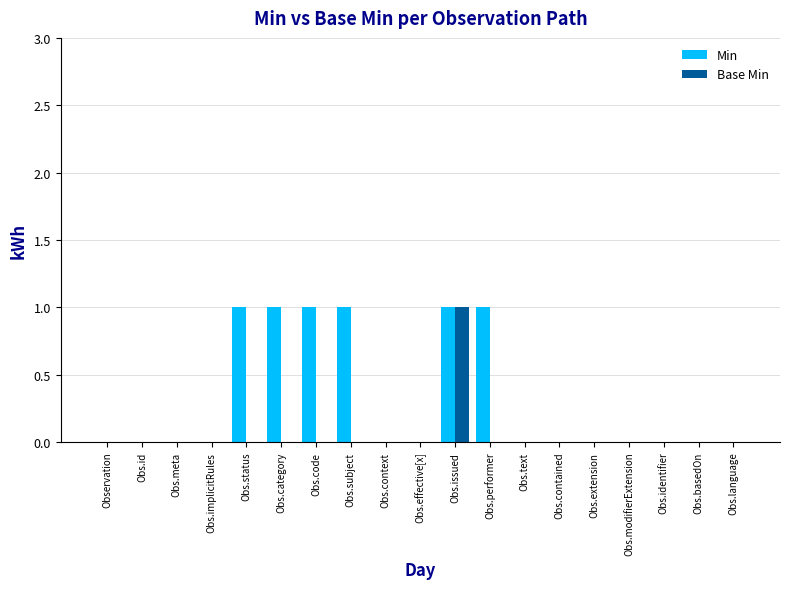

How many groups of bars are there?

19